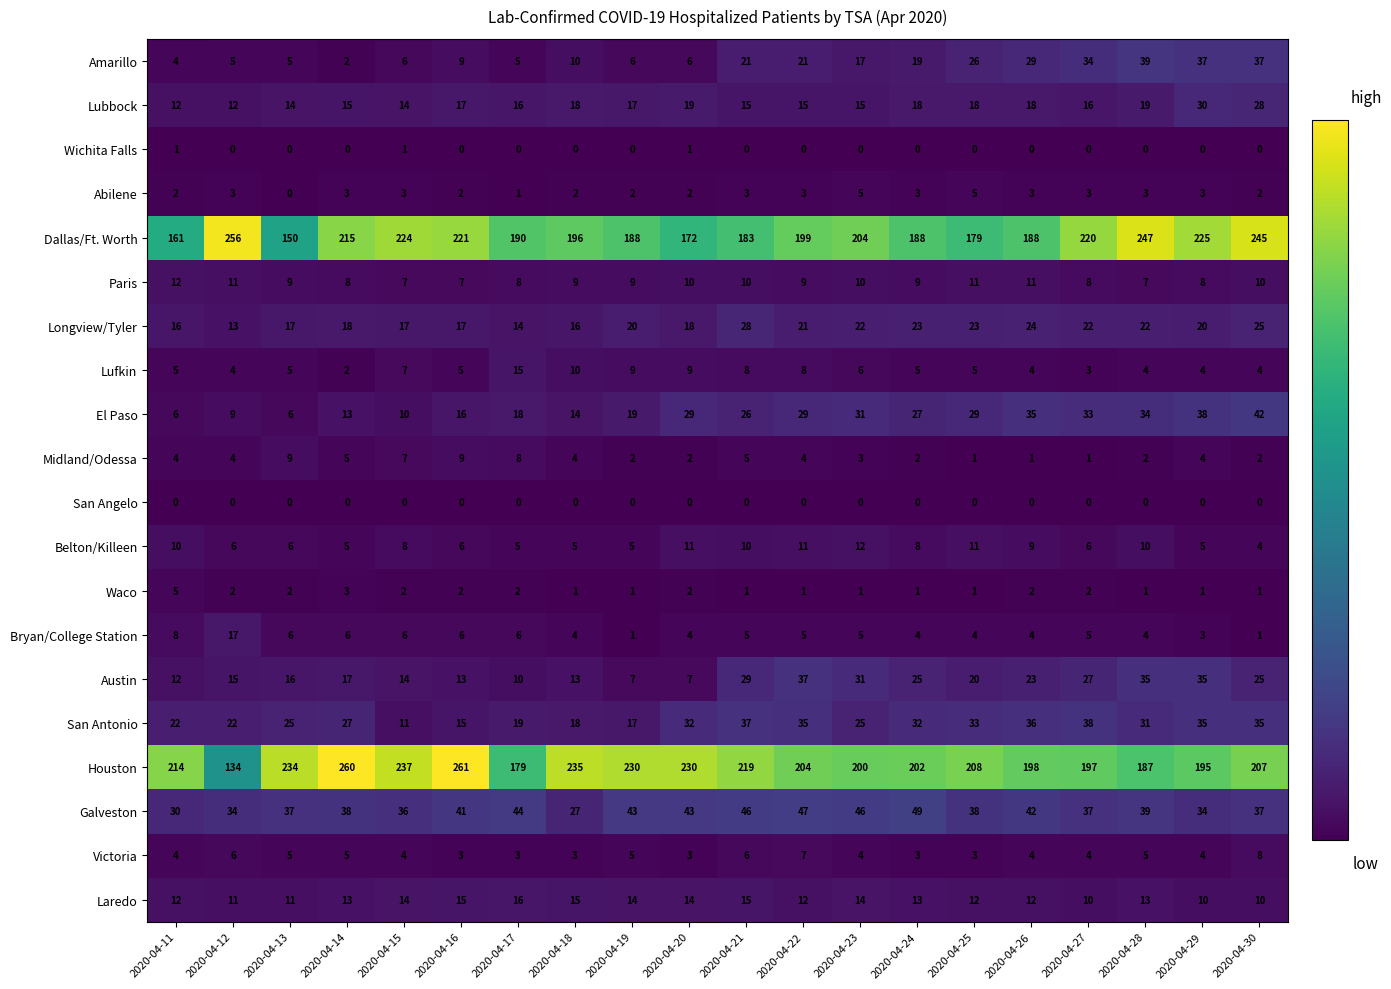

The Lubbock series shows 17 at 2020-04-19. True or false?

True